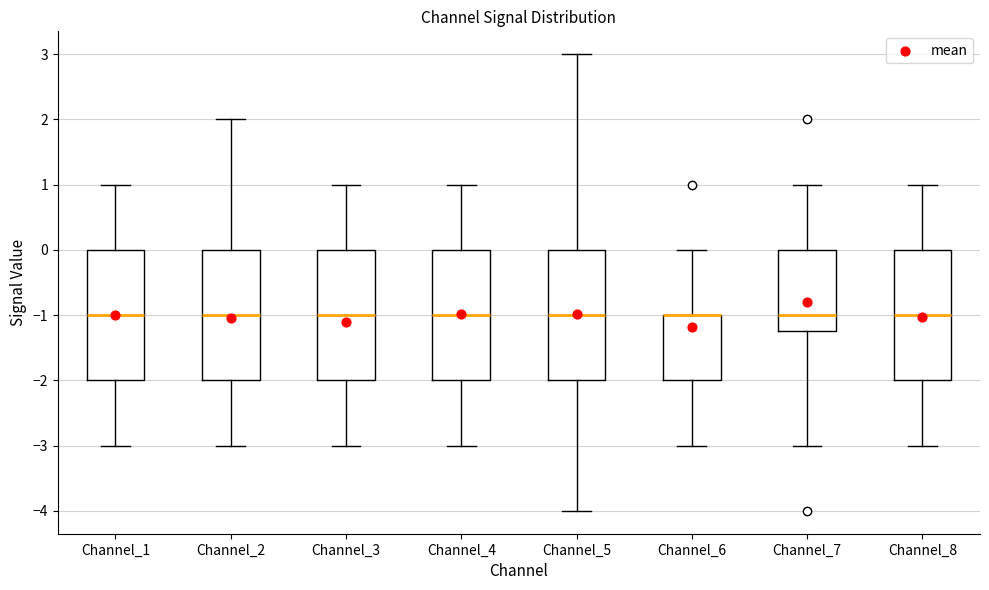

Reading left to right, read every box against the y-axis: the position of its median line, the range the box covers, and the ends of its whiskers. The values are not printed on the chart, so give them approximately, as read against the axis.

Channel_1: median -1.0, box -2.0 to 0.0, whiskers -3.0 to 1.0
Channel_2: median -1.0, box -2.0 to 0.0, whiskers -3.0 to 2.0
Channel_3: median -1.0, box -2.0 to 0.0, whiskers -3.0 to 1.0
Channel_4: median -1.0, box -2.0 to 0.0, whiskers -3.0 to 1.0
Channel_5: median -1.0, box -2.0 to 0.0, whiskers -4.0 to 3.0
Channel_6: median -1.0 (drawn on the box's upper edge), box -2.0 to -1.0, whiskers -3.0 to 0.0
Channel_7: median -1.0, box -1.2 to 0.0, whiskers -3.0 to 1.0
Channel_8: median -1.0, box -2.0 to 0.0, whiskers -3.0 to 1.0